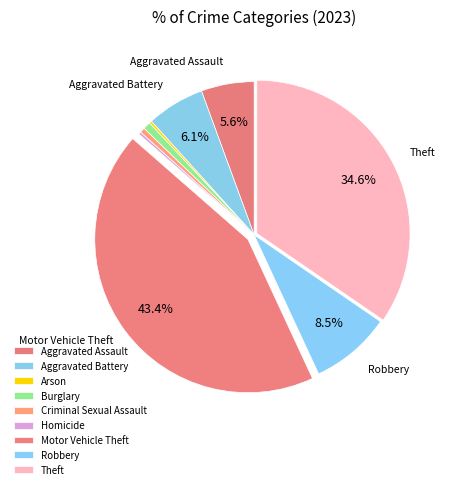

Which slice is the smallest?

Arson